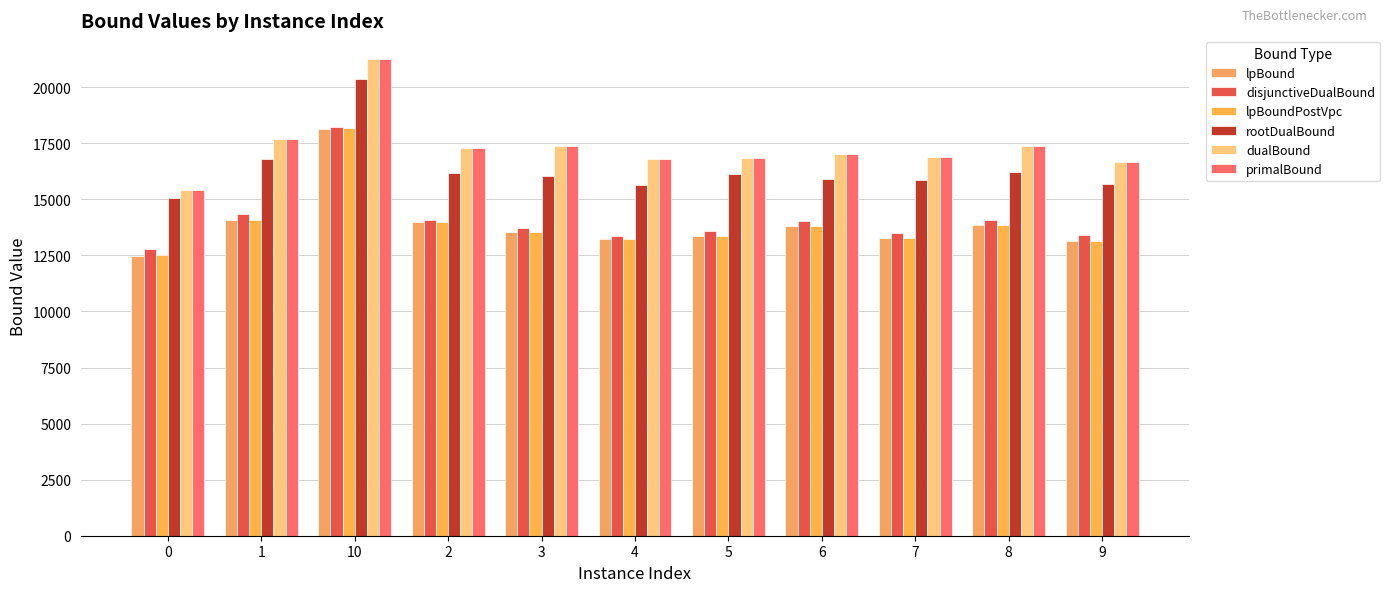

What is the sum of all primalBound values?

190598.0